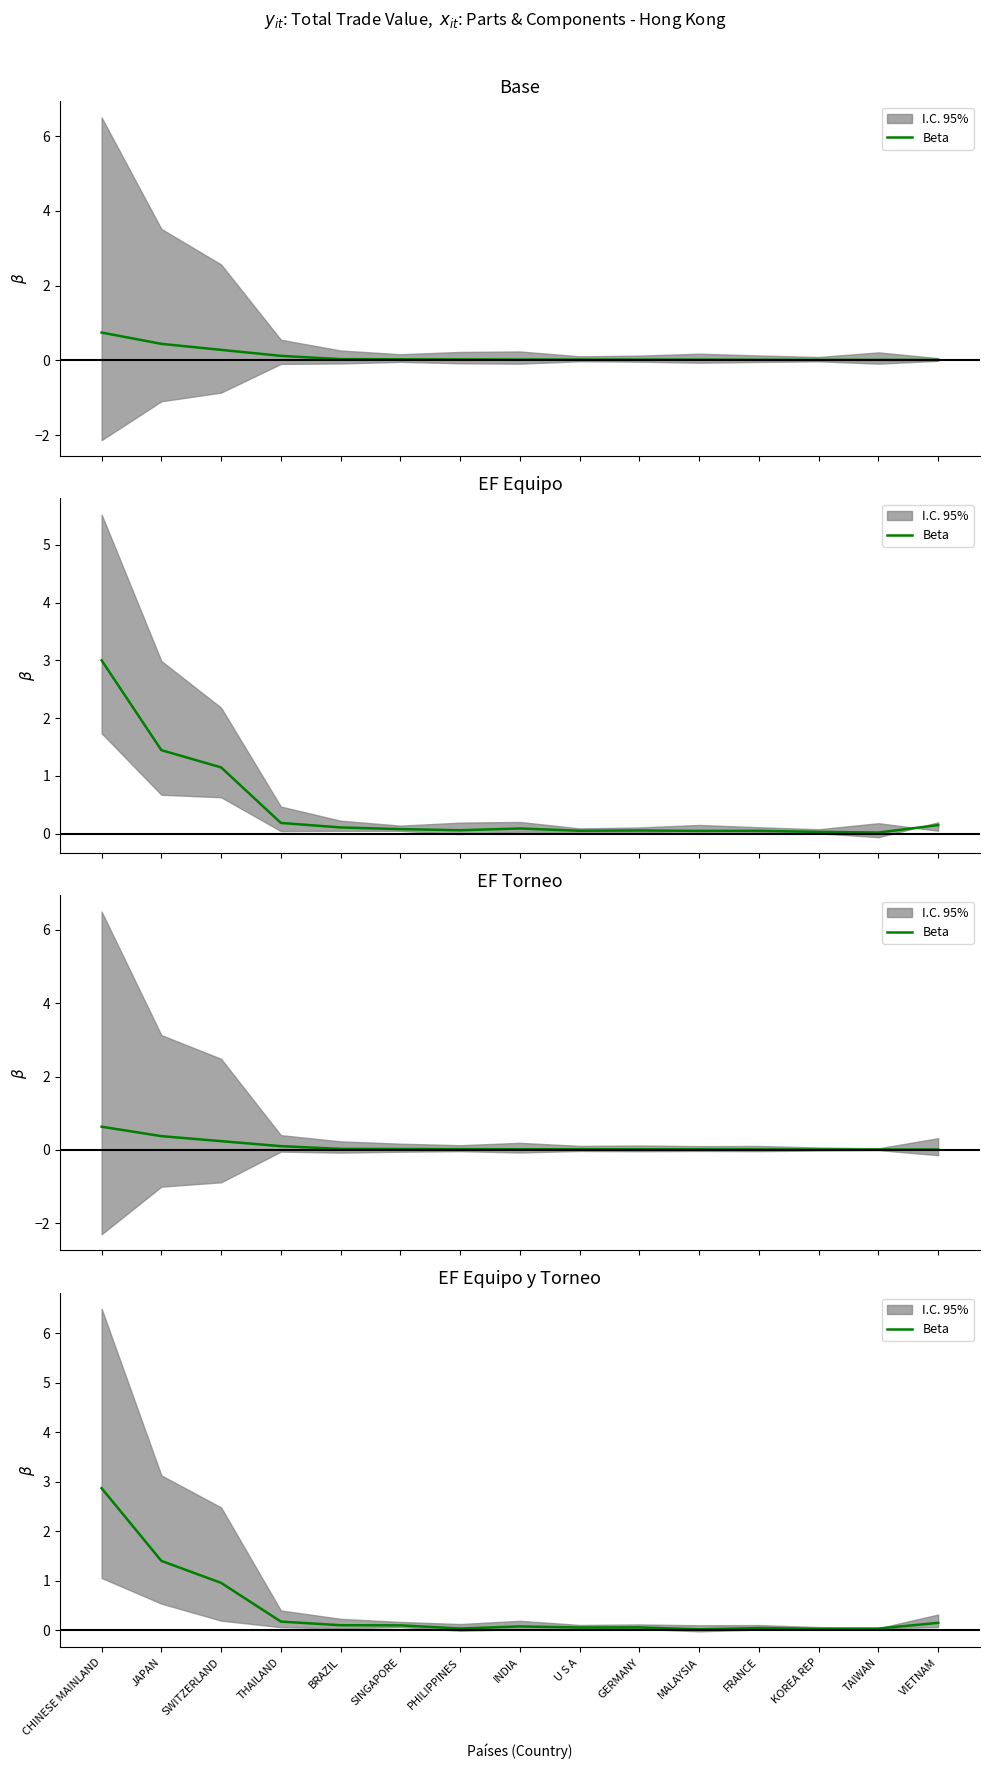

Reading left to right, extract all data points from this chart.

CHINESE MAINLAND=2.9	JAPAN=1.4	SWITZERLAND=1.0	THAILAND=0.2	BRAZIL=0.1	SINGAPORE=0.1	PHILIPPINES=0.0	INDIA=0.1	U S A=0.1	GERMANY=0.1	MALAYSIA=0.0	FRANCE=0.0	KOREA REP=0.0	TAIWAN=0.0	VIETNAM=0.2